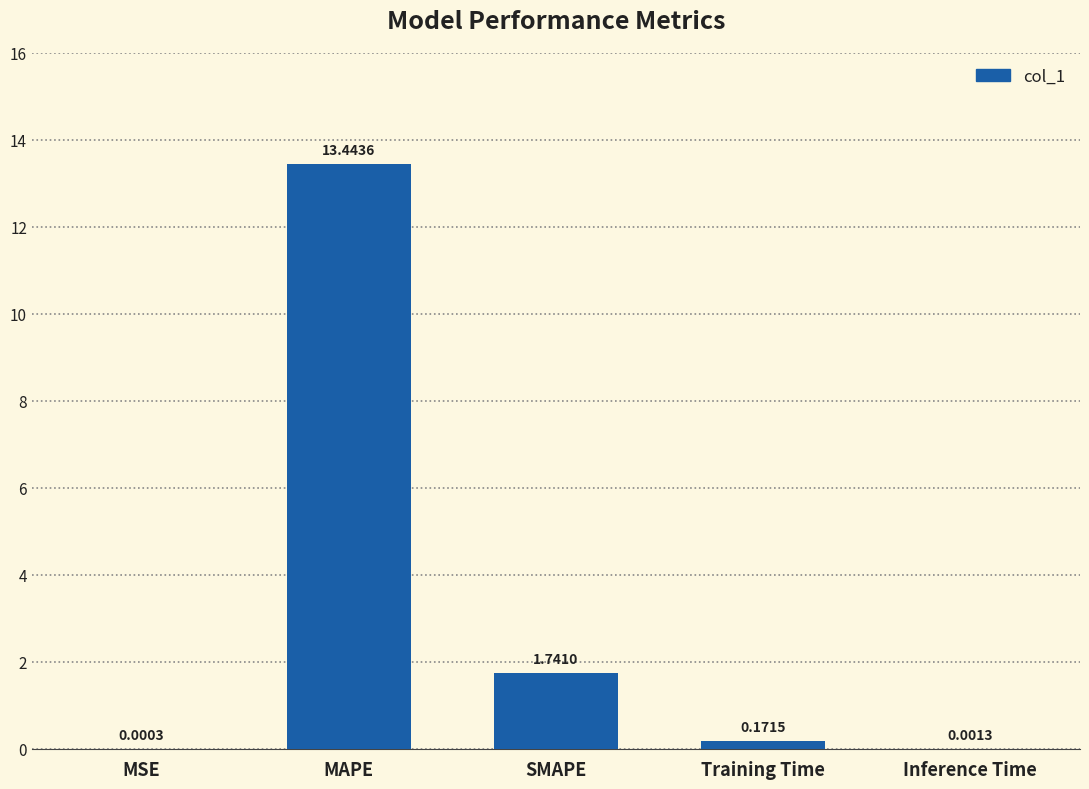

At which category does the chart reach its peak across all series?

MAPE